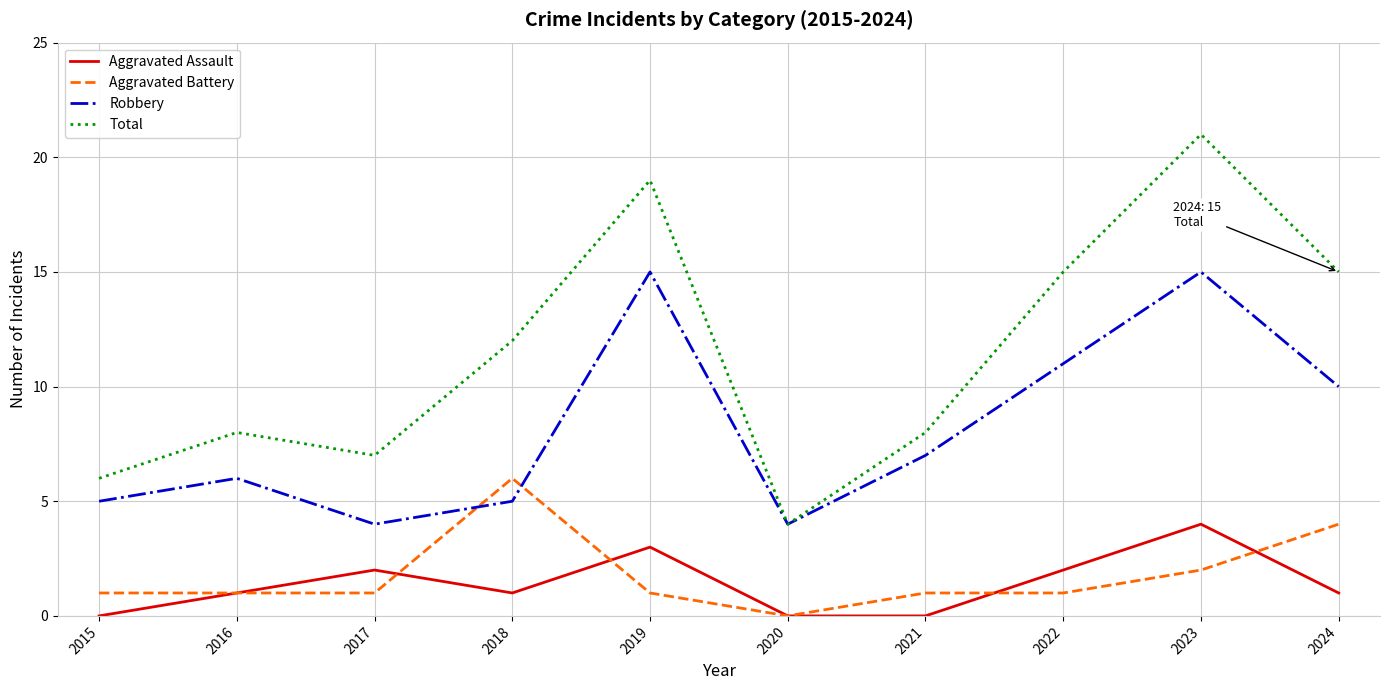

Reading left to right, list all the values displayed in this chart.

Aggravated Assault: 2015=0	2016=1	2017=2	2018=1	2019=3	2020=0	2021=0	2022=2	2023=4	2024=1
Aggravated Battery: 2015=1	2016=1	2017=1	2018=6	2019=1	2020=0	2021=1	2022=1	2023=2	2024=4
Robbery: 2015=5	2016=6	2017=4	2018=5	2019=15	2020=4	2021=7	2022=11	2023=15	2024=10
Total: 2015=6	2016=8	2017=7	2018=12	2019=19	2020=4	2021=8	2022=15	2023=21	2024=15